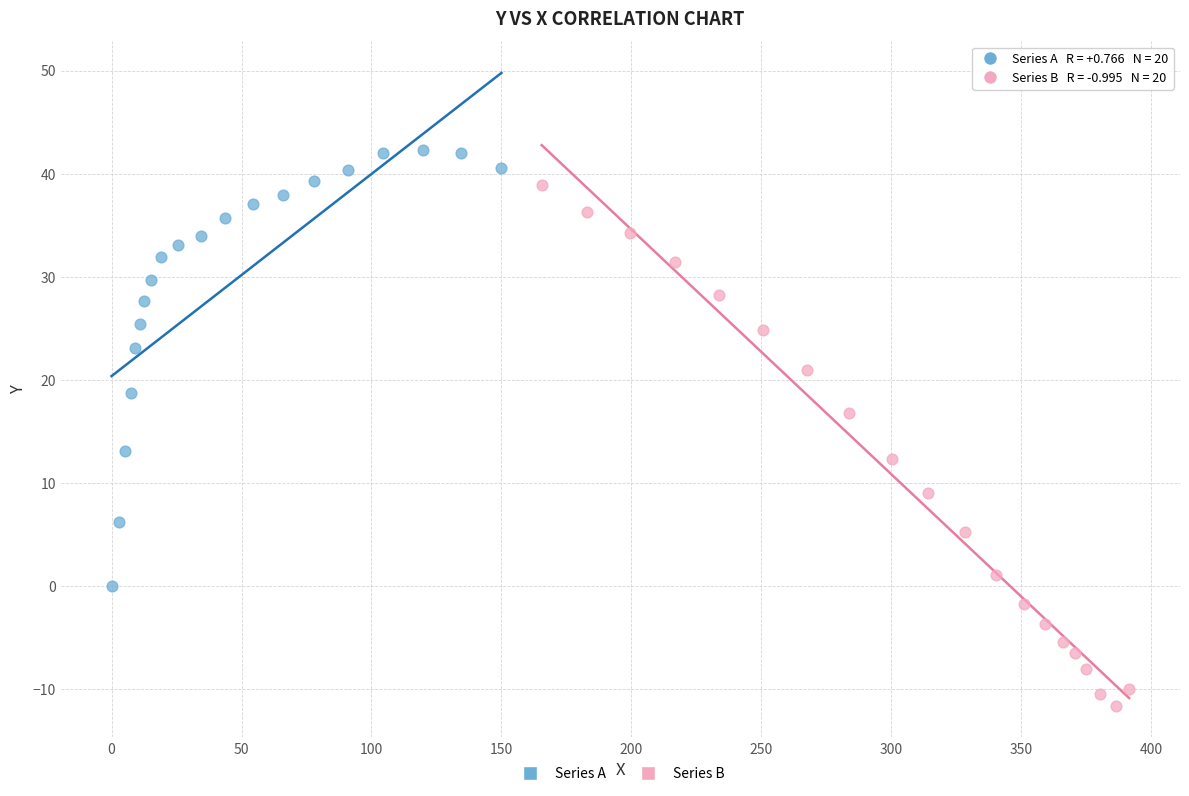

Which series reaches the minimum Y coordinate?

Series B